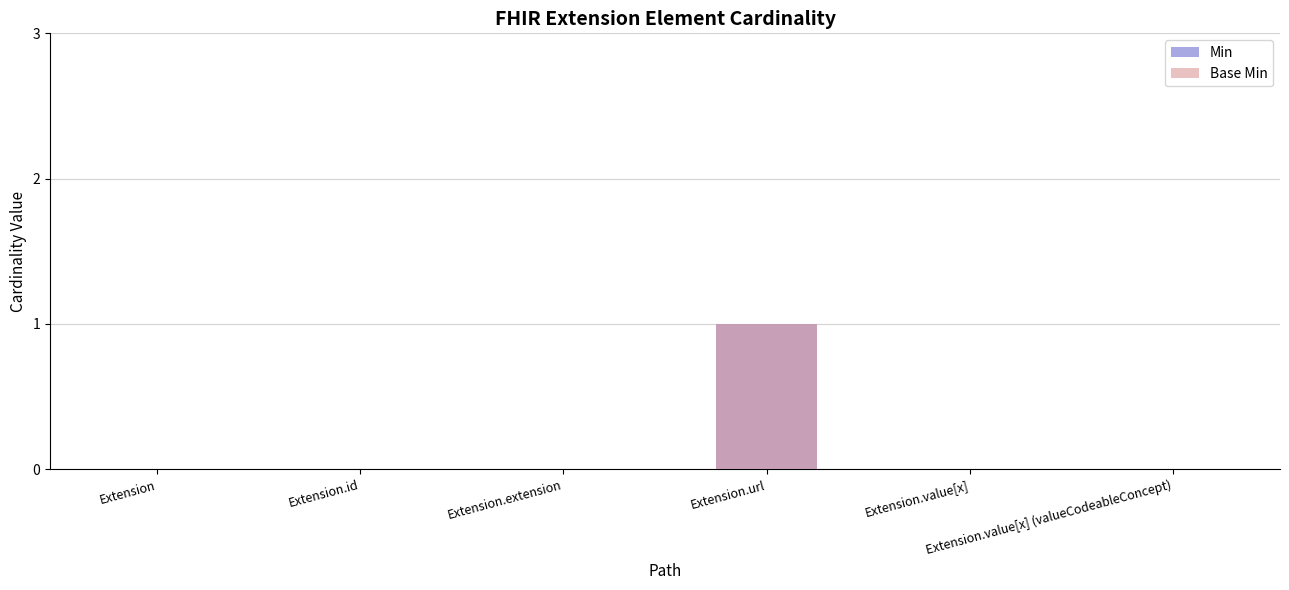

What is the greatest value displayed?

1